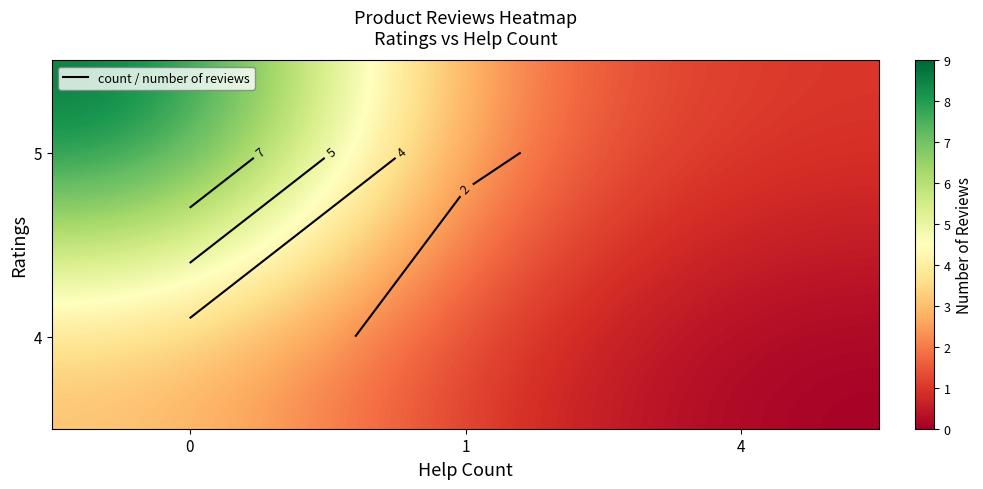

What is the total value across all series at 1?

3